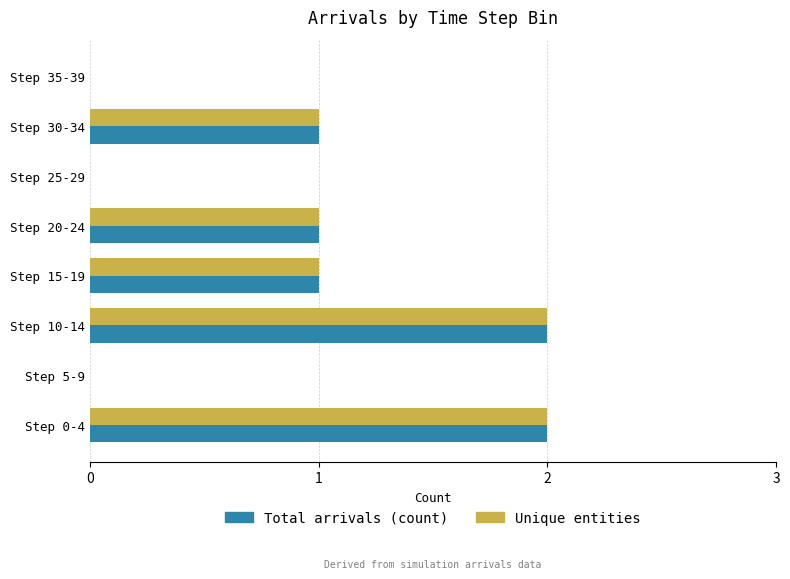

Is the value of Unique entities at Step 25-29 greater than the value of Total arrivals (count) at Step 10-14?

No